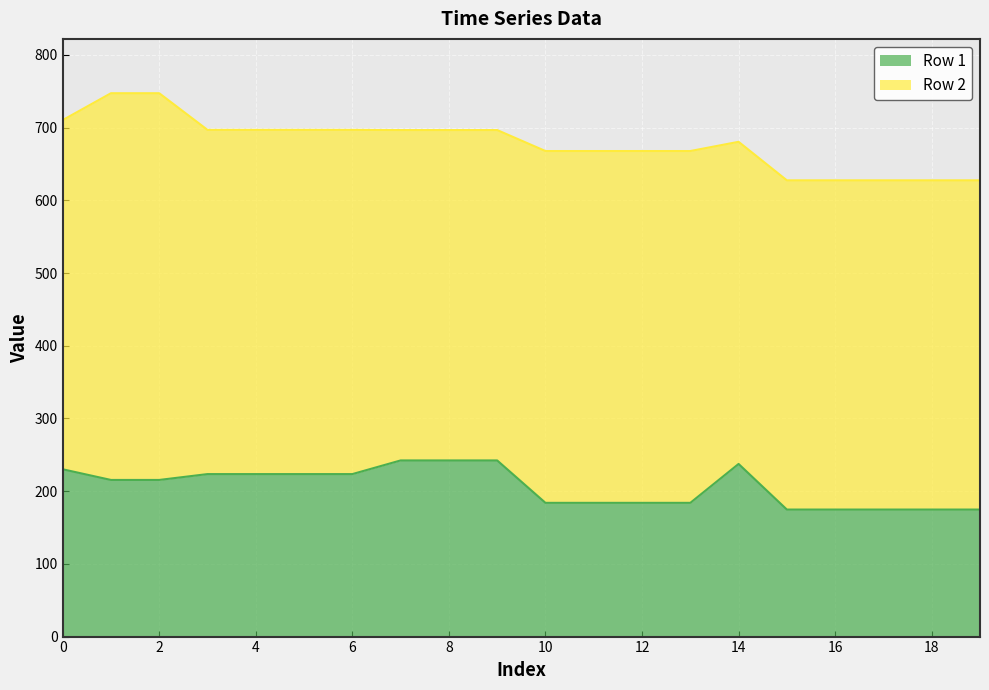

What is the smallest value displayed?

174.7